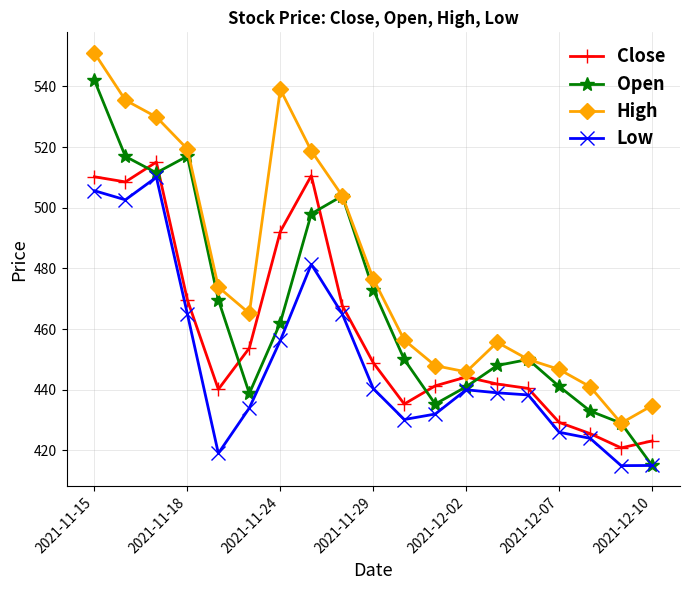

Does the chart have visible grid lines?

Yes